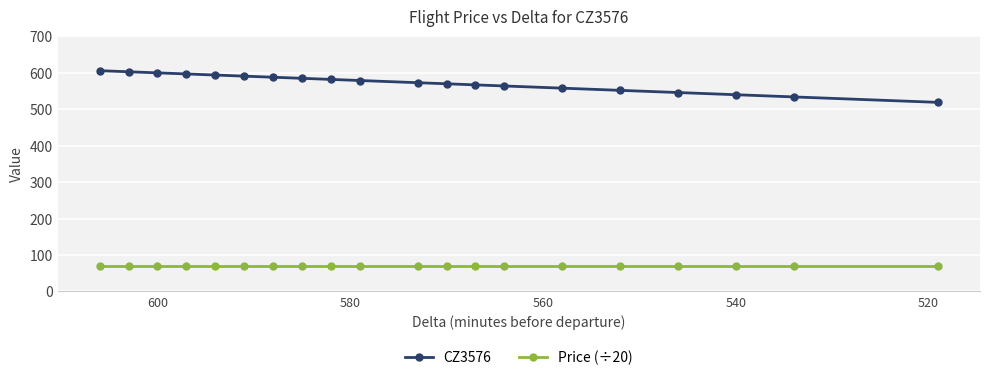

Is the value of Price (÷20) at 580 greater than the value of CZ3576 at 11?

No